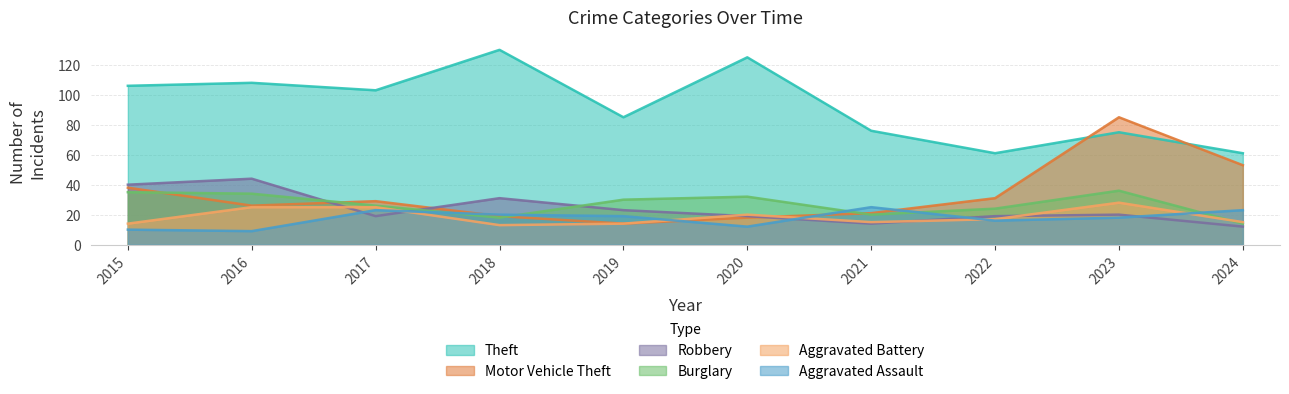

What is the sum of the Motor Vehicle Theft values at 2017 and 2020?

47